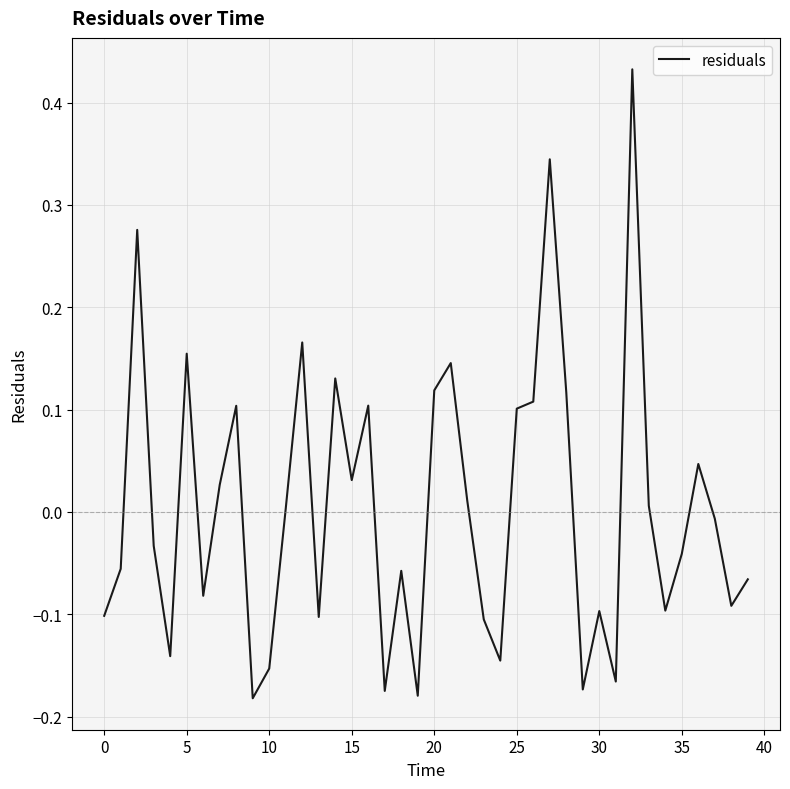

What is the difference between the maximum and minimum values?

0.6